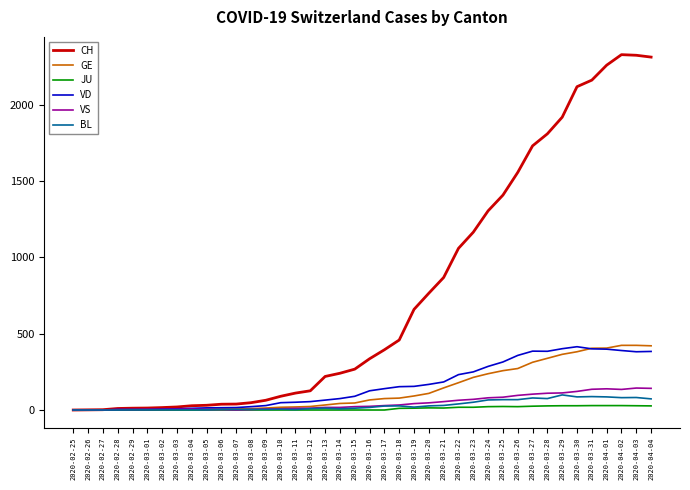

What is the difference between the maximum and minimum values in the JU series?

29